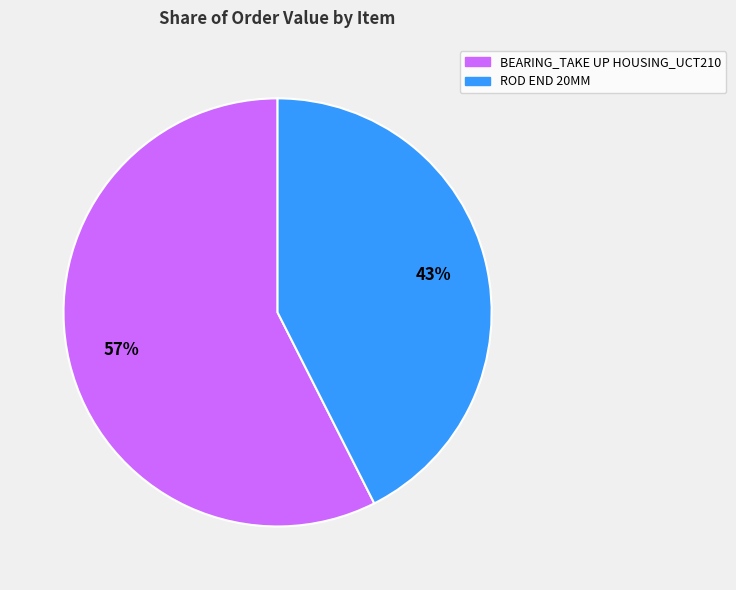

To the nearest percent, what portion does ROD END 20MM represent?

43%